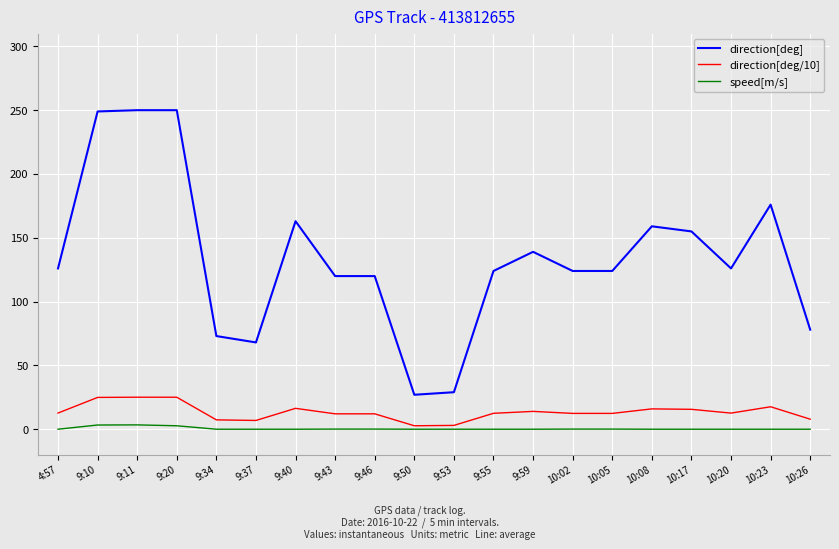

What is the maximum value shown in the chart?

250.0